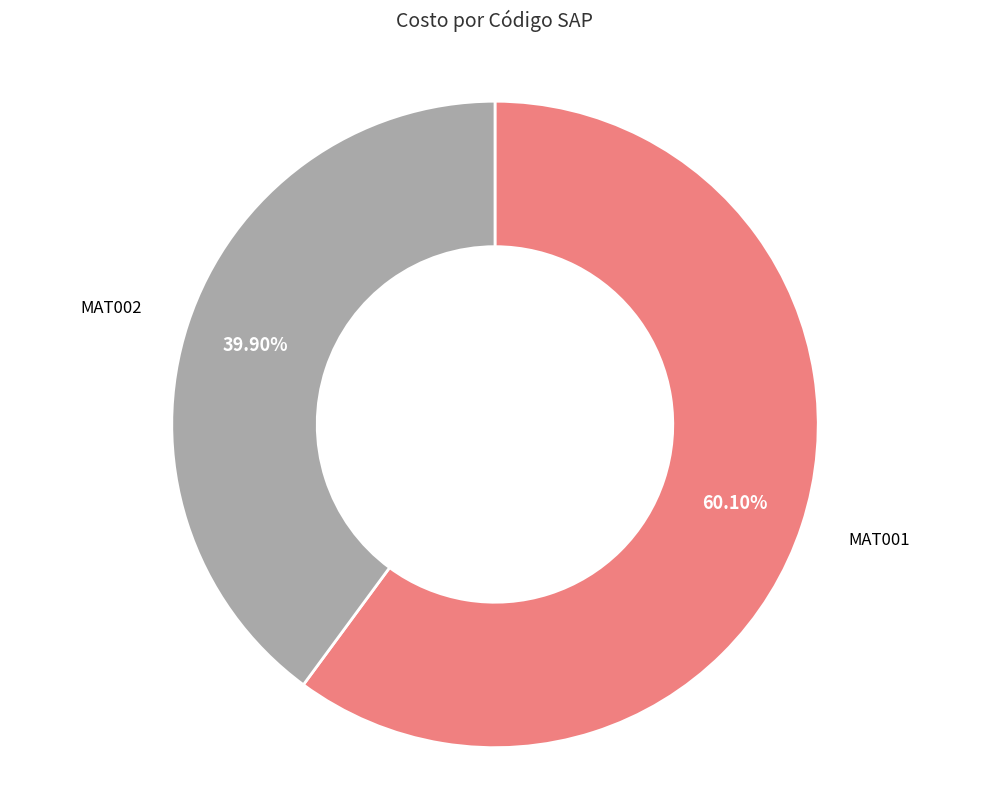

Rank the categories by value from lowest to highest.

MAT002, MAT001